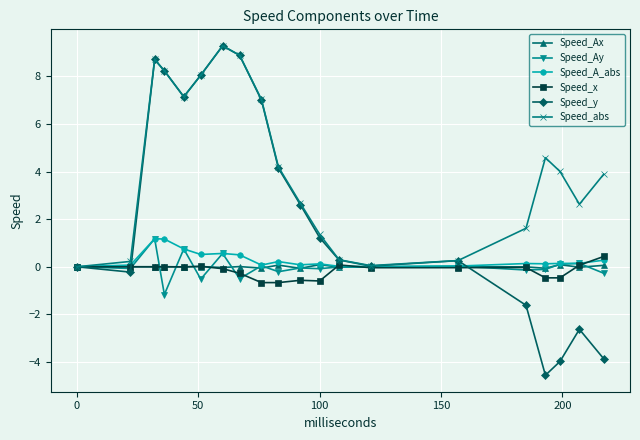

True or false: Speed_Ax has more than 1 interior local peaks.

True